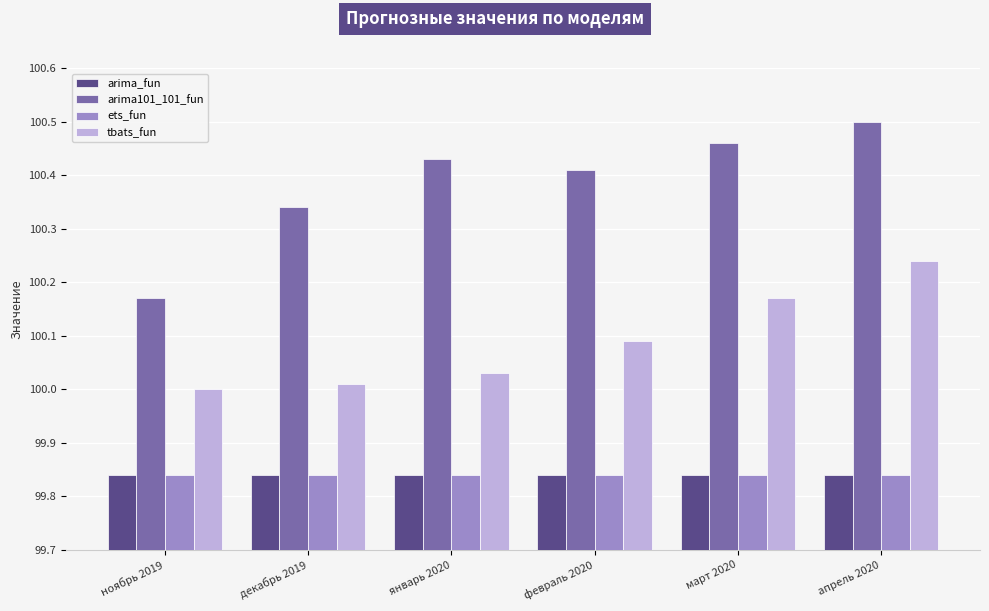

Which series changed the most between февраль 2020 and март 2020?

tbats_fun